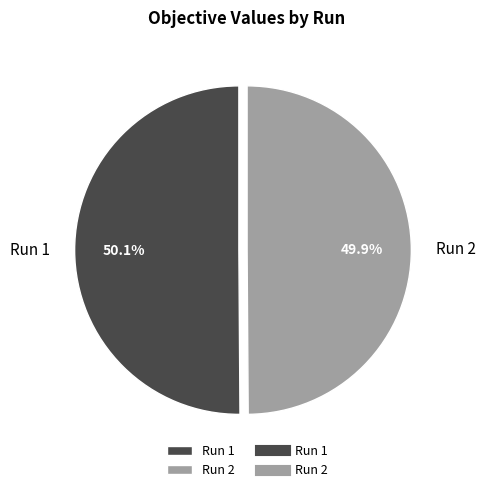

True or false: Run 2 accounts for 50% of the total.

True